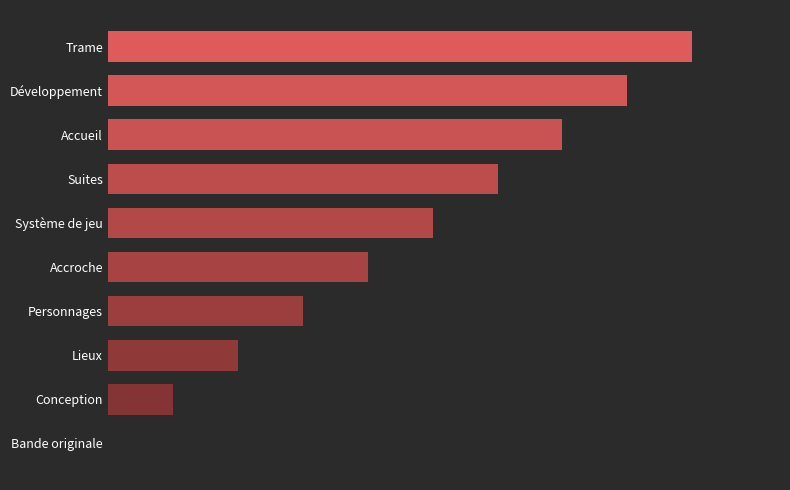

What is the sum of all values?

45